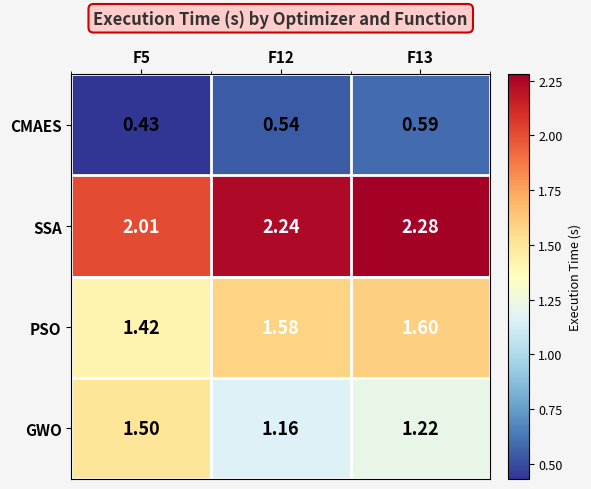

Between F5 and F12, which series saw the biggest shift?

GWO